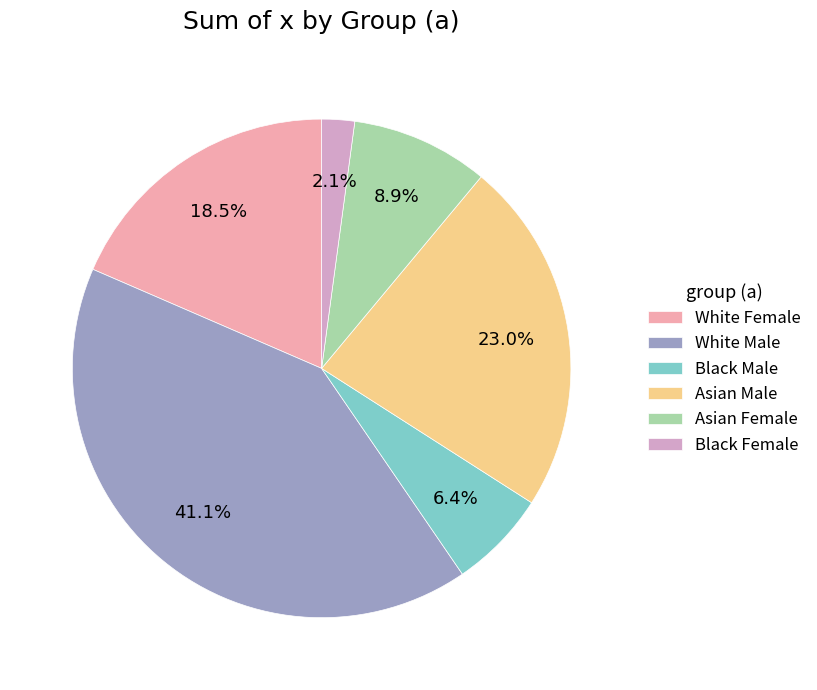

Does White Male account for over 50% of the chart?

No